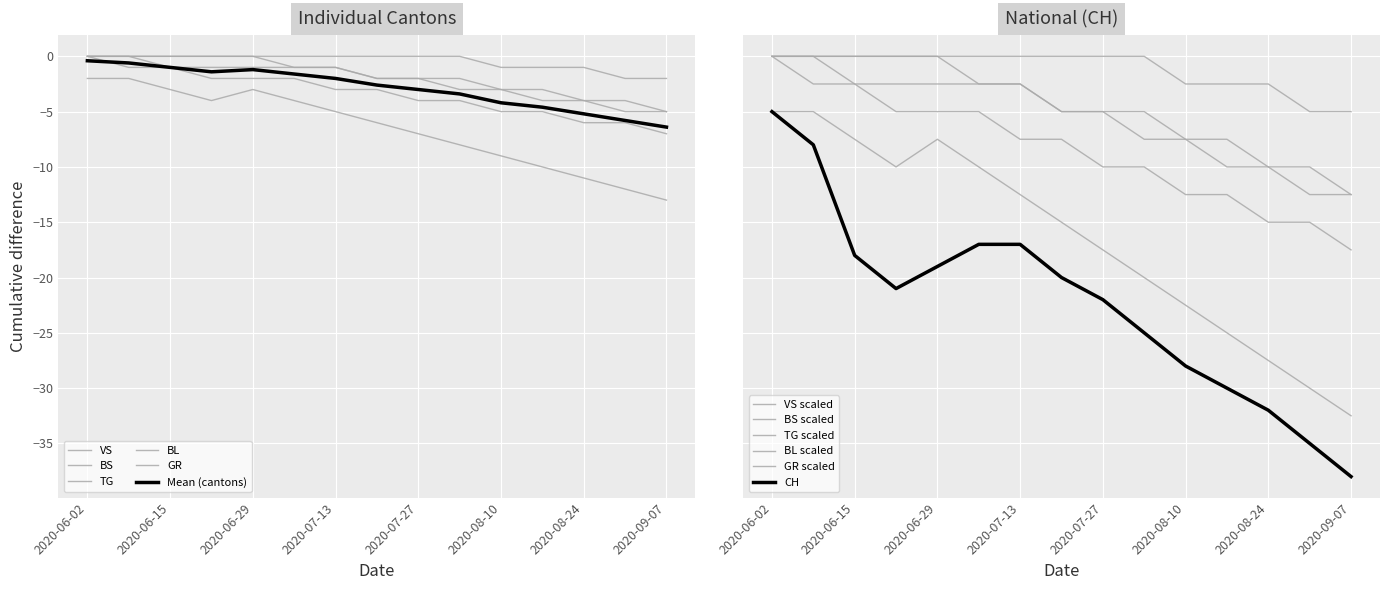

What is the sum of all VS values?

-99.0